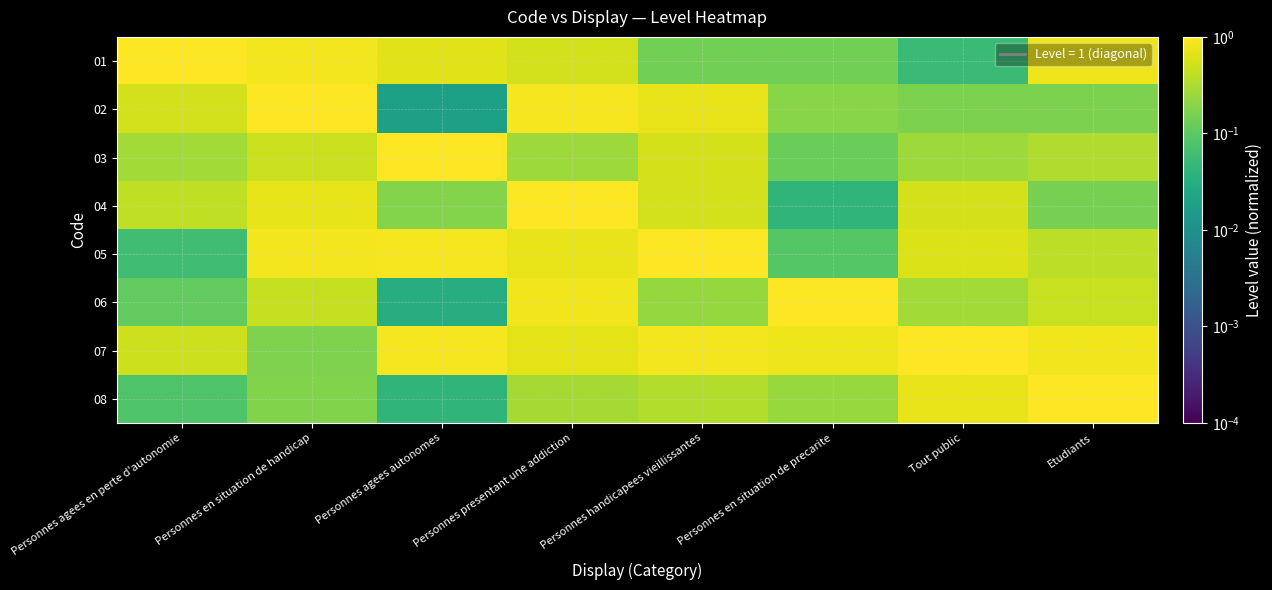

Reading left to right, extract all data points from this chart.

01: Personnes agees en perte d'autonomie=1.0	Personnes en situation de handicap=0.9	Personnes agees autonomes=0.7	Personnes presentant une addiction=0.5	Personnes handicapees vieillissantes=0.1	Personnes en situation de precarite=0.1	Tout public=0.1	Etudiants=0.8
02: Personnes agees en perte d'autonomie=0.5	Personnes en situation de handicap=1.0	Personnes agees autonomes=0.0	Personnes presentant une addiction=0.9	Personnes handicapees vieillissantes=0.7	Personnes en situation de precarite=0.2	Tout public=0.2	Etudiants=0.2
03: Personnes agees en perte d'autonomie=0.3	Personnes en situation de handicap=0.5	Personnes agees autonomes=1.0	Personnes presentant une addiction=0.3	Personnes handicapees vieillissantes=0.6	Personnes en situation de precarite=0.1	Tout public=0.3	Etudiants=0.3
04: Personnes agees en perte d'autonomie=0.4	Personnes en situation de handicap=0.7	Personnes agees autonomes=0.2	Personnes presentant une addiction=1.0	Personnes handicapees vieillissantes=0.5	Personnes en situation de precarite=0.0	Tout public=0.5	Etudiants=0.2
05: Personnes agees en perte d'autonomie=0.1	Personnes en situation de handicap=0.9	Personnes agees autonomes=0.9	Personnes presentant une addiction=0.7	Personnes handicapees vieillissantes=1.0	Personnes en situation de precarite=0.1	Tout public=0.6	Etudiants=0.4
06: Personnes agees en perte d'autonomie=0.1	Personnes en situation de handicap=0.4	Personnes agees autonomes=0.0	Personnes presentant une addiction=0.8	Personnes handicapees vieillissantes=0.2	Personnes en situation de precarite=1.0	Tout public=0.3	Etudiants=0.5
07: Personnes agees en perte d'autonomie=0.5	Personnes en situation de handicap=0.2	Personnes agees autonomes=0.9	Personnes presentant une addiction=0.7	Personnes handicapees vieillissantes=0.8	Personnes en situation de precarite=0.8	Tout public=1.0	Etudiants=0.8
08: Personnes agees en perte d'autonomie=0.1	Personnes en situation de handicap=0.2	Personnes agees autonomes=0.0	Personnes presentant une addiction=0.3	Personnes handicapees vieillissantes=0.3	Personnes en situation de precarite=0.2	Tout public=0.7	Etudiants=1.0